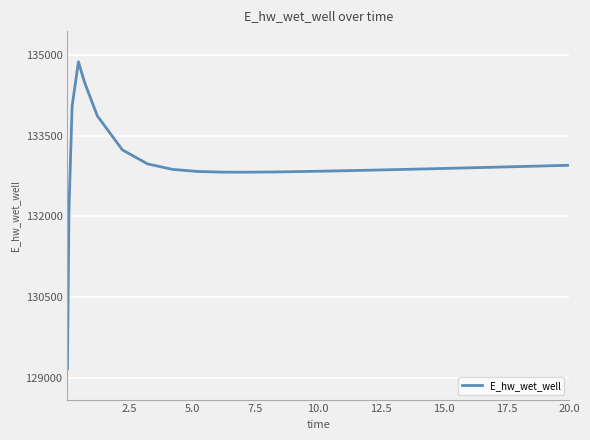

What is the difference between the maximum and minimum values?

5715.1